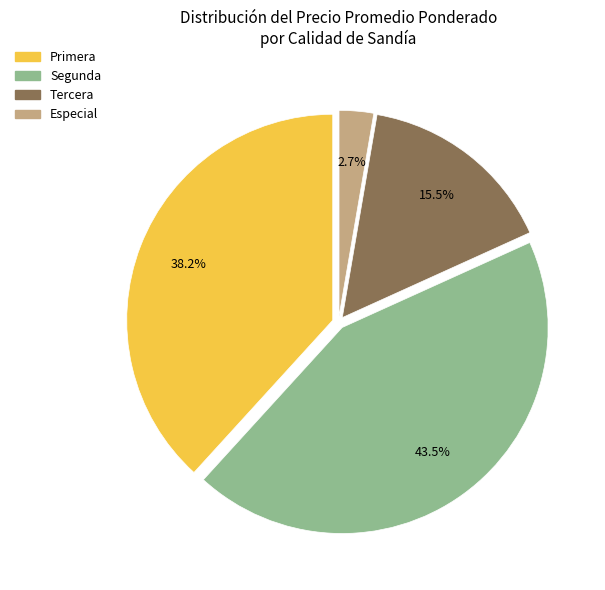

Is there a majority slice in this chart?

No